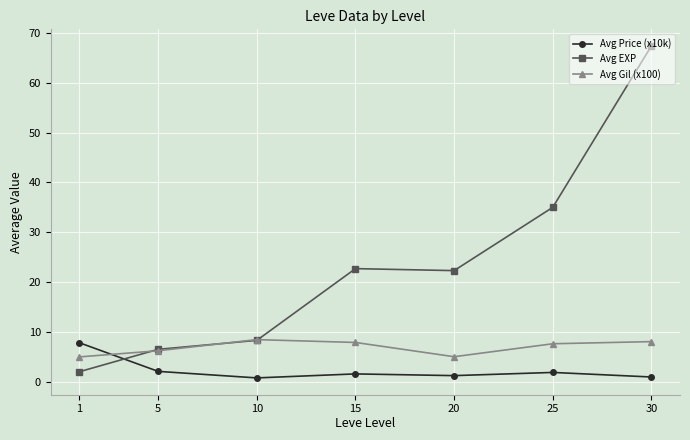

How many data points in Avg EXP are above 22?

4